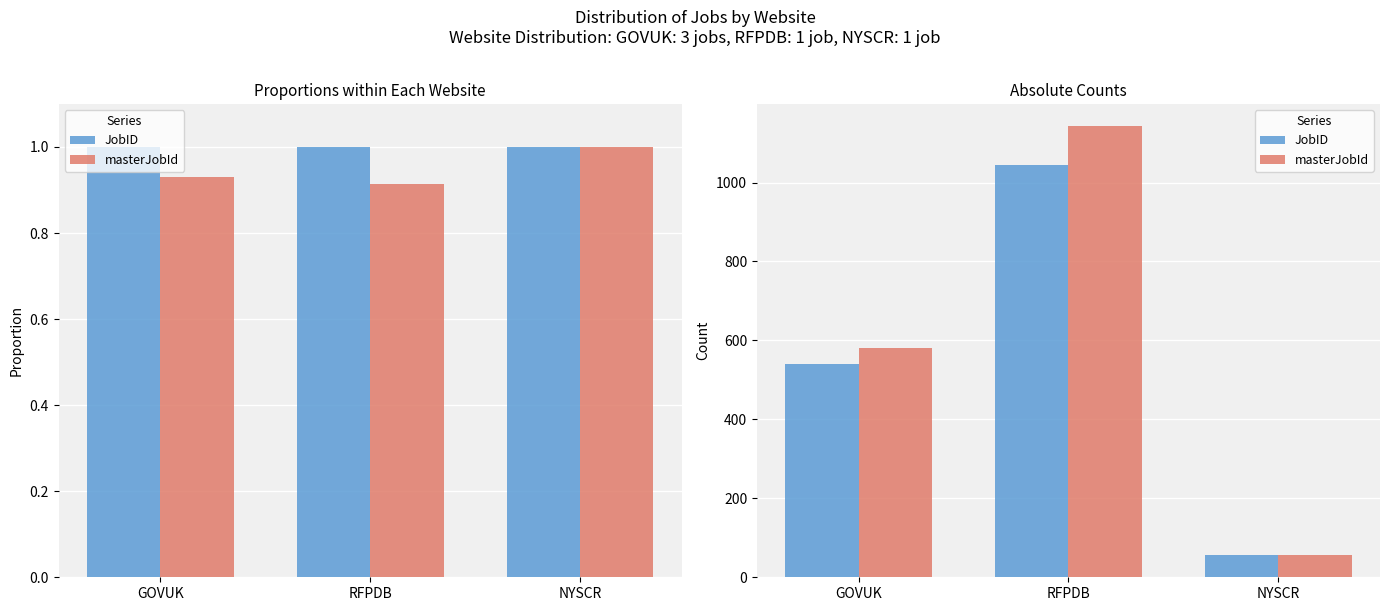

What is the approximate value of JobID at NYSCR?

56